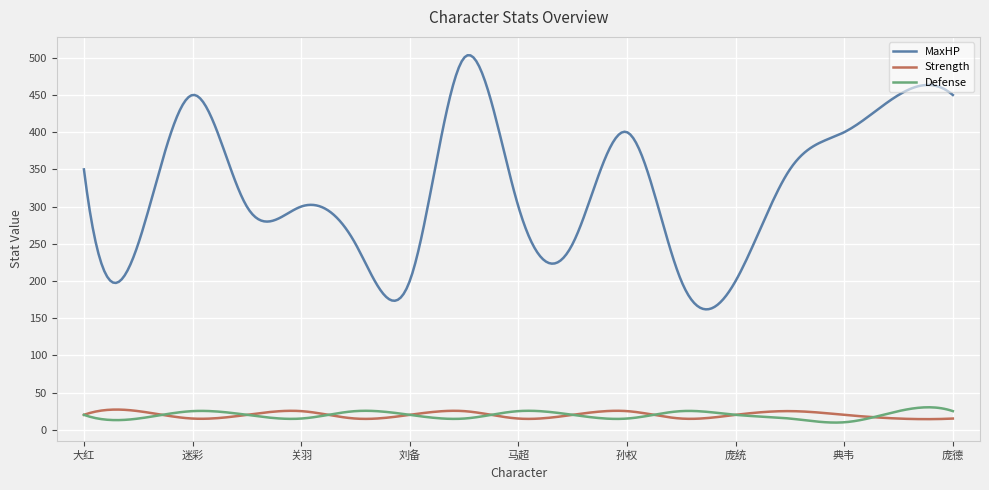

What is the maximum value shown in the chart?

503.4